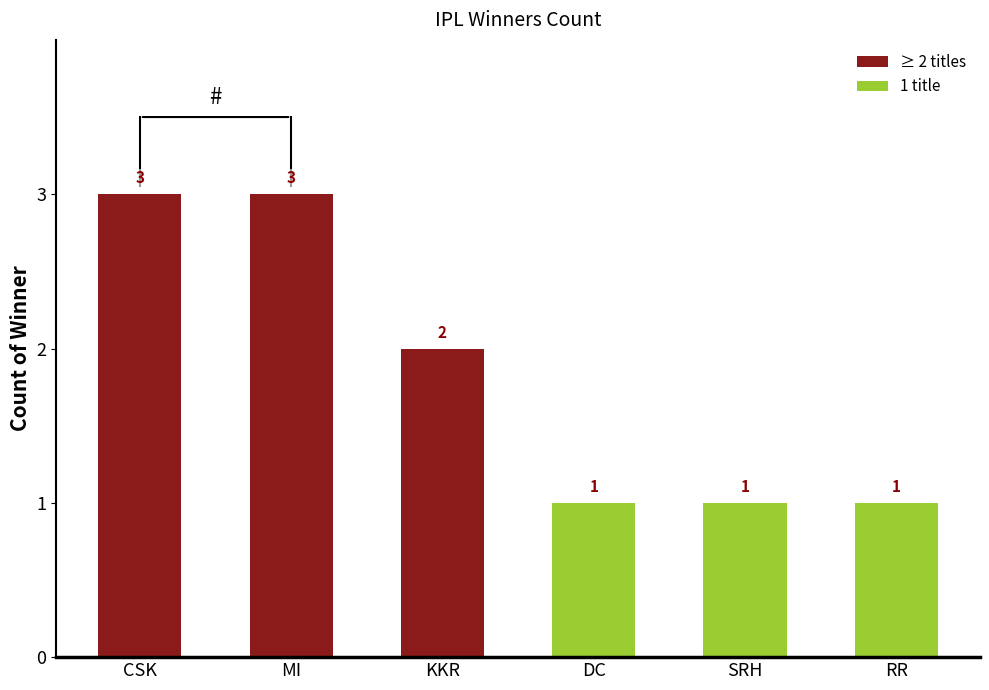

What is the ratio of the value at KKR to the value at RR?

2.0